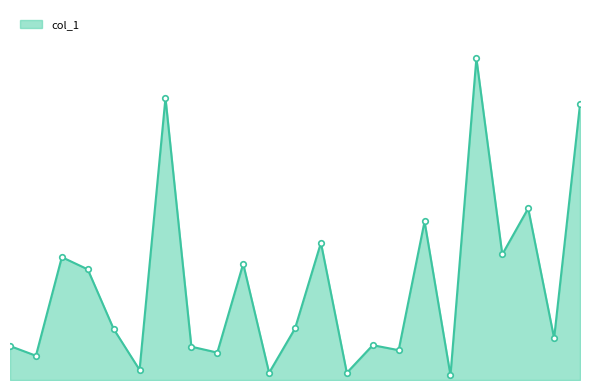

Reading left to right, list all the values displayed in this chart.

402666032	287730357	1455946623	1311065880	604586039	120075180	3342831871	394983153	325033267	1377453840	85529928	610344651	1626019242	85086082	412704984	353543886	1879305187	56278431	3812187093	1488938761	2033992296	496313198	3266352846